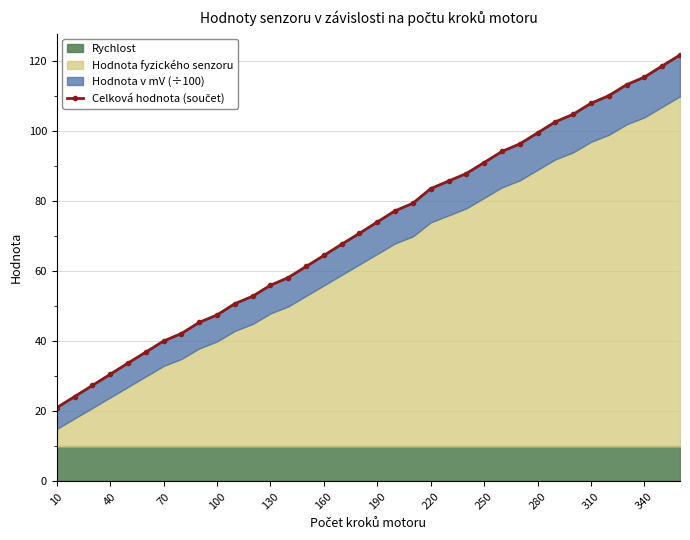

Which has a higher value, 40 or 280?

280